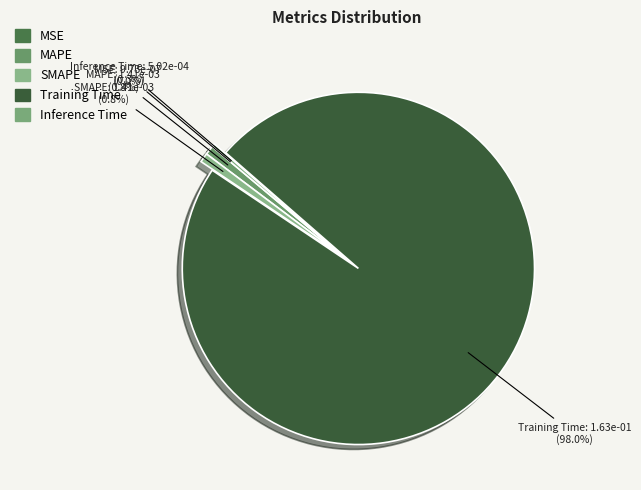

Does SMAPE account for over 50% of the chart?

No